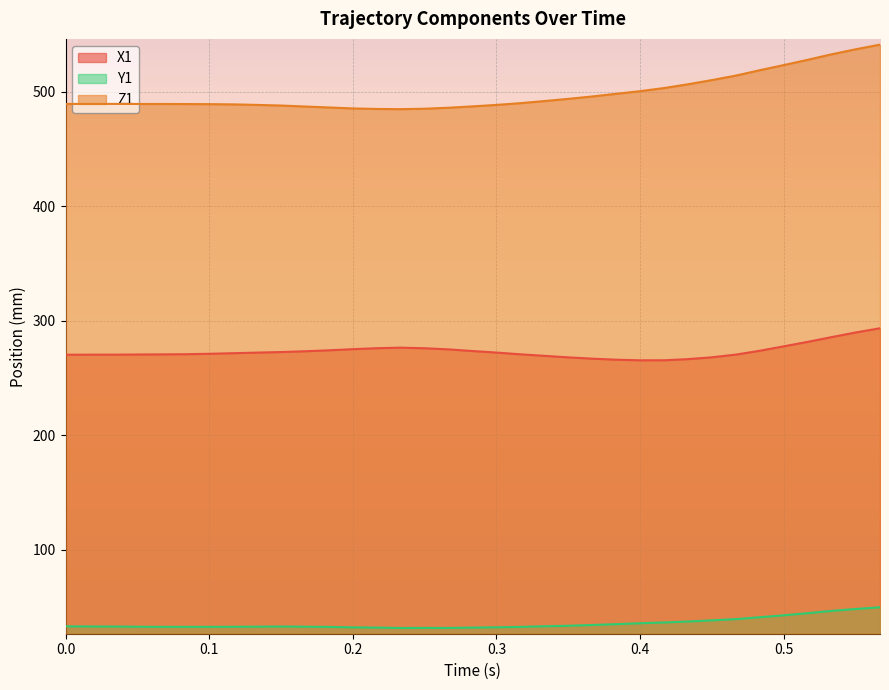

Which series has the largest total across all categories?

Z1